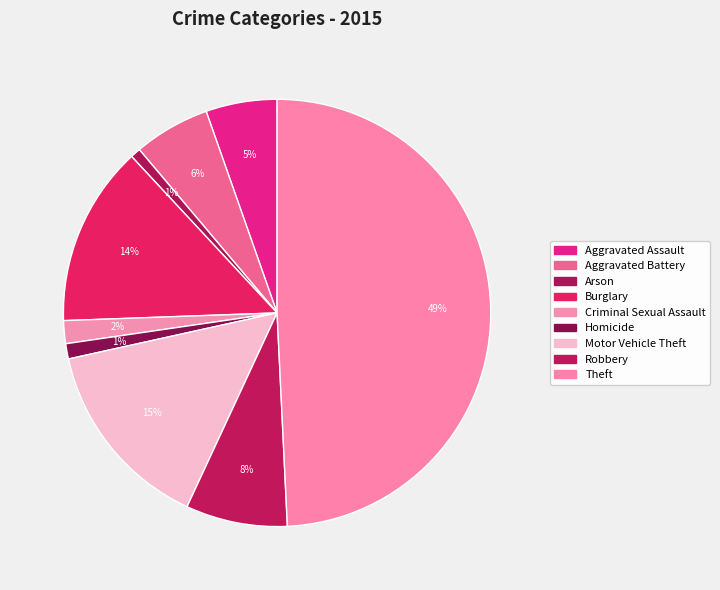

The Robbery slice represents 2% of the pie. True or false?

False